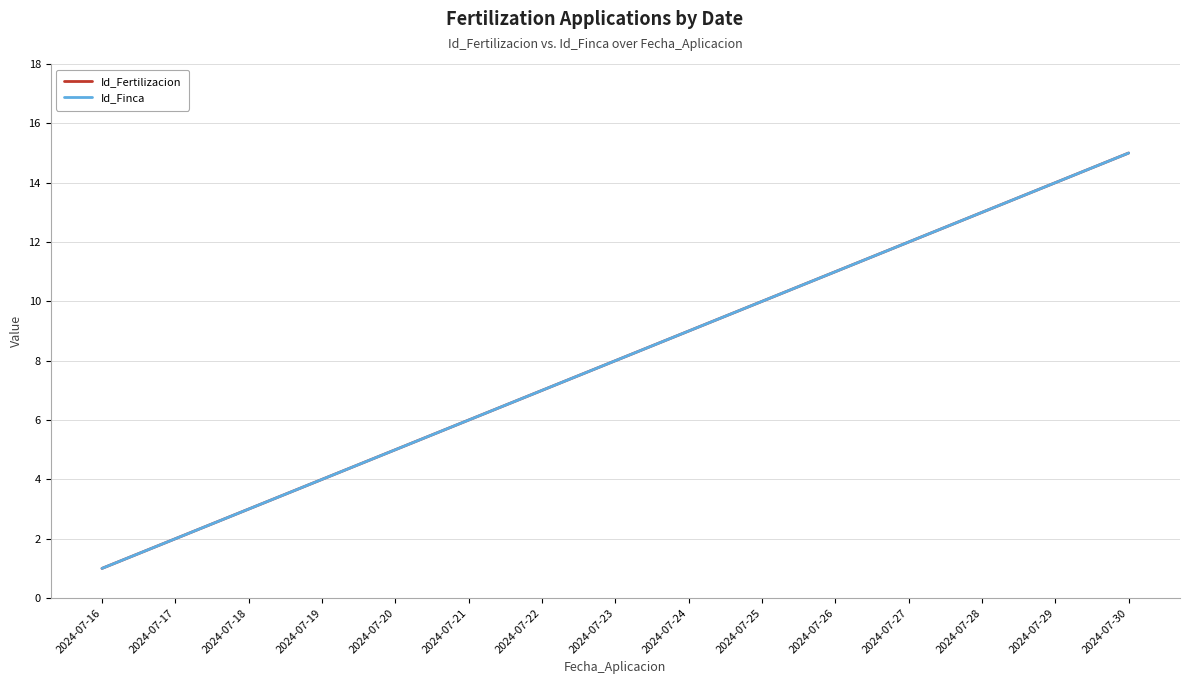

What is the difference between the Id_Fertilizacion values at 2024-07-25 and 2024-07-20?

5